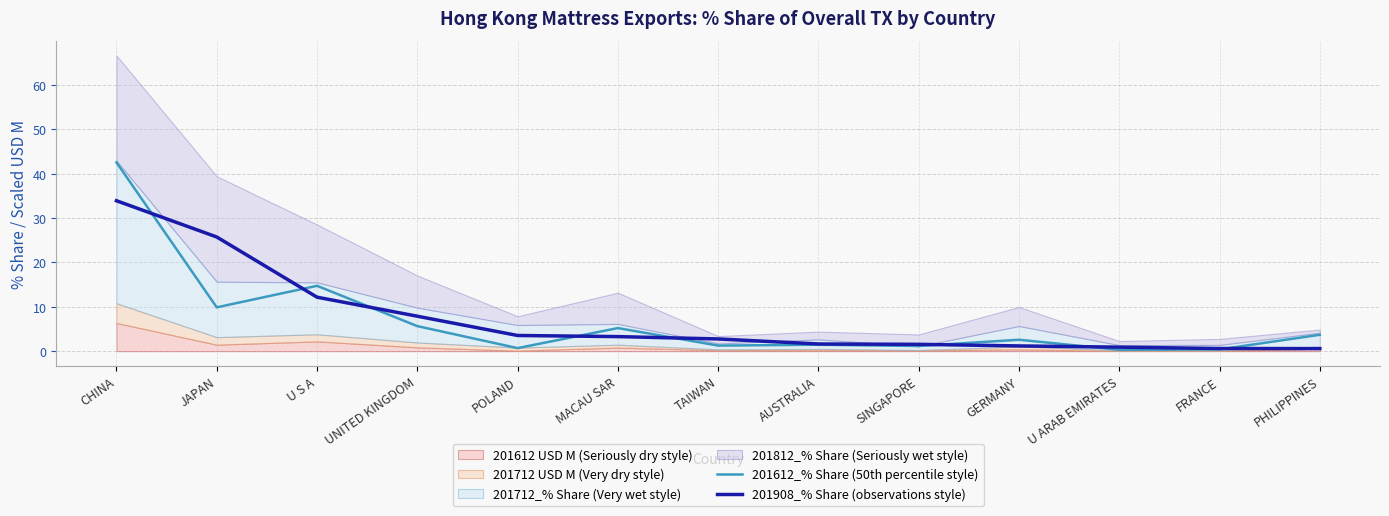

At which label is 201908_% Share (observations style) closest to 17?

U S A